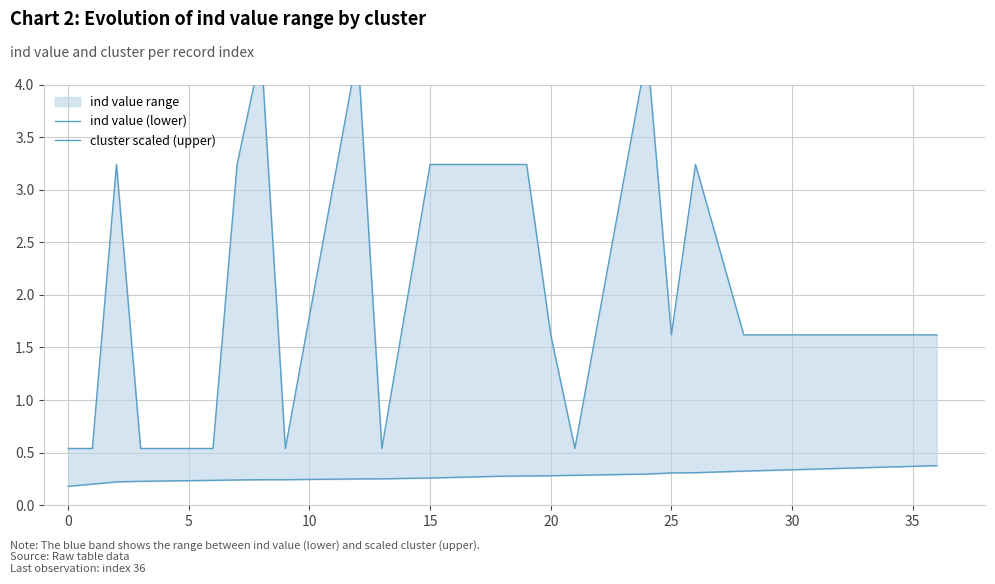

True or false: cluster scaled (upper) and ind value (lower) intersect in this chart.

False